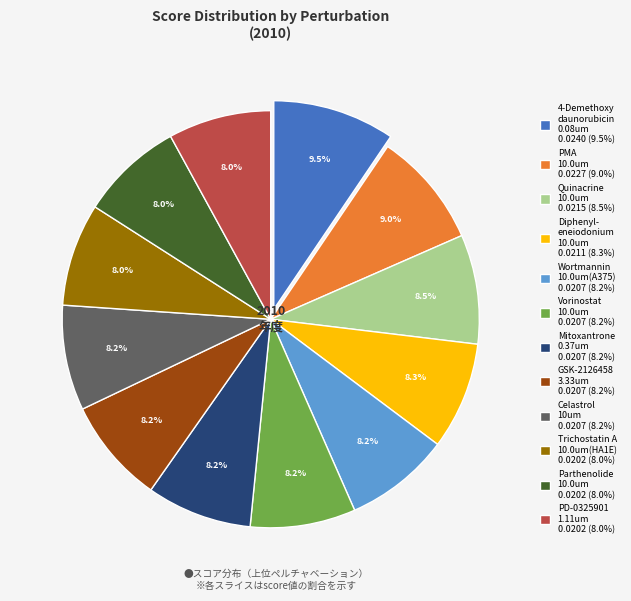

Which slice is the largest?

4-Demethoxy daunorubicin 0.08um 0.0240 (9.5%)